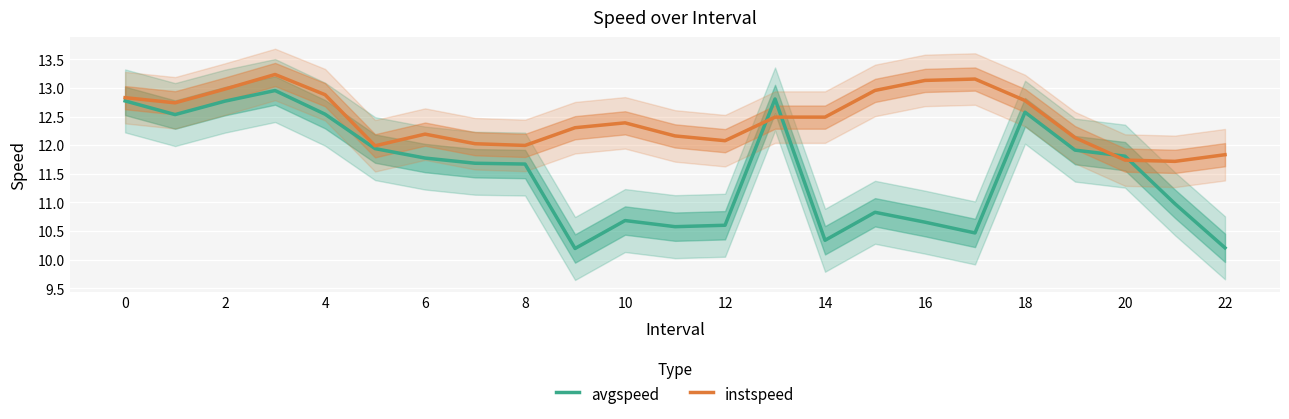

After their last crossing, which series has the higher values: instspeed or avgspeed?

instspeed